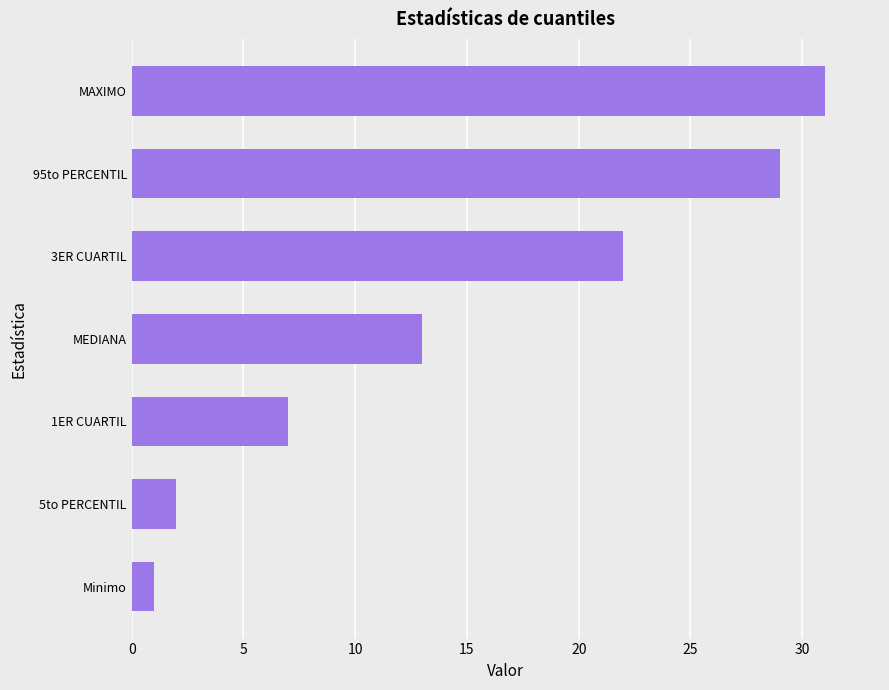

At which category does the chart reach its peak across all series?

MAXIMO